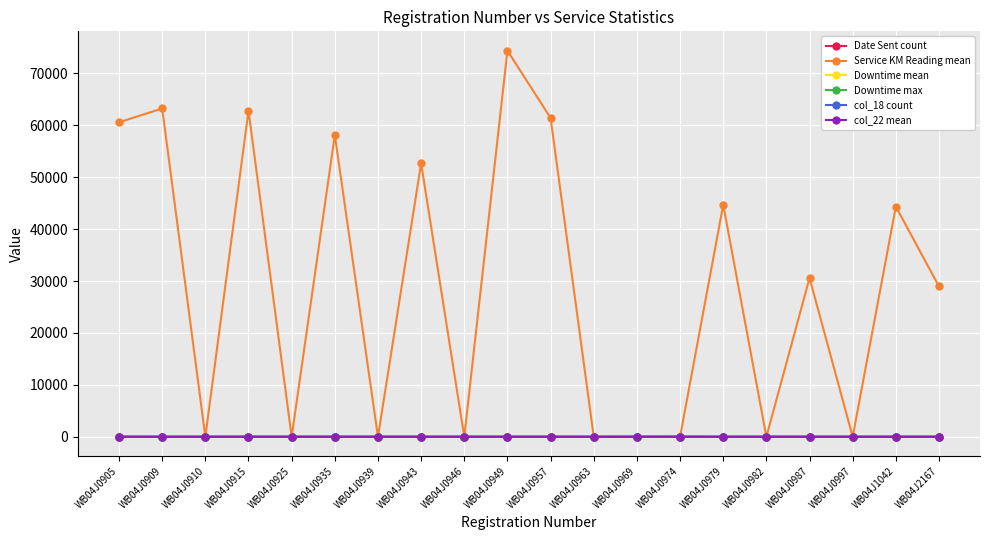

What is the total value across all series at WB04J0905?

60586.2